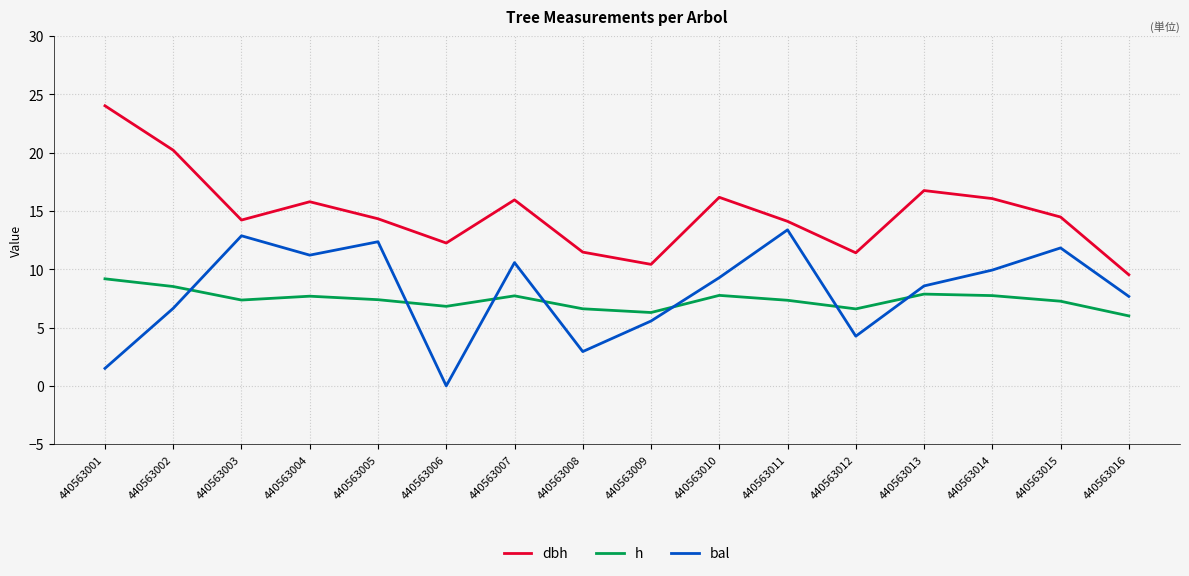

Which series has the largest range (max minus min)?

dbh